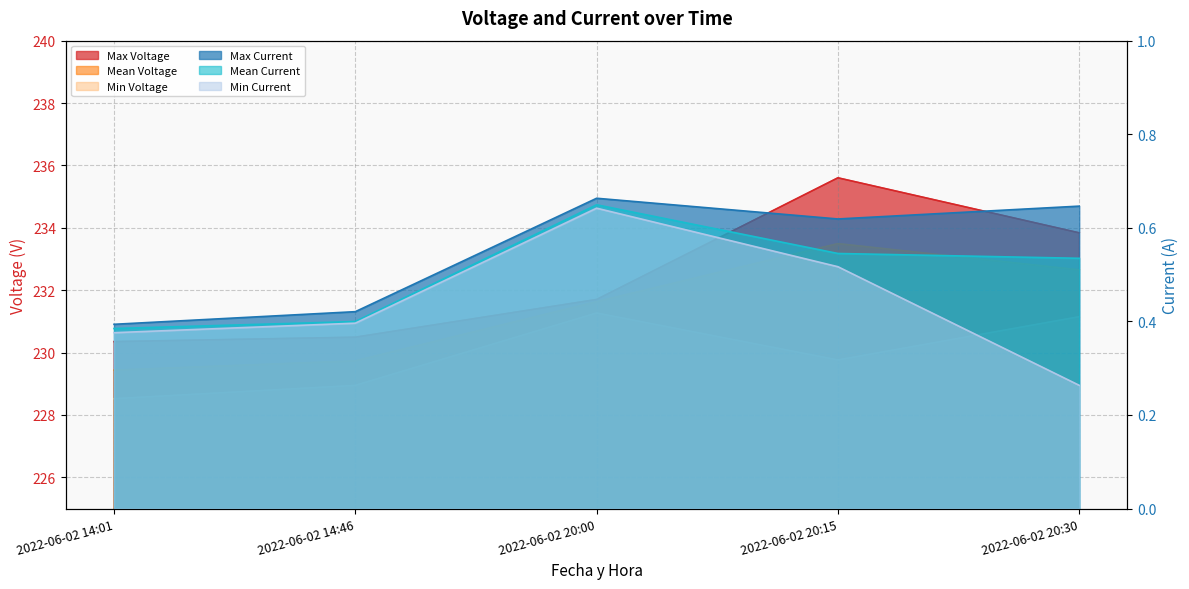

At how many categories does at least one series exceed 163?

5